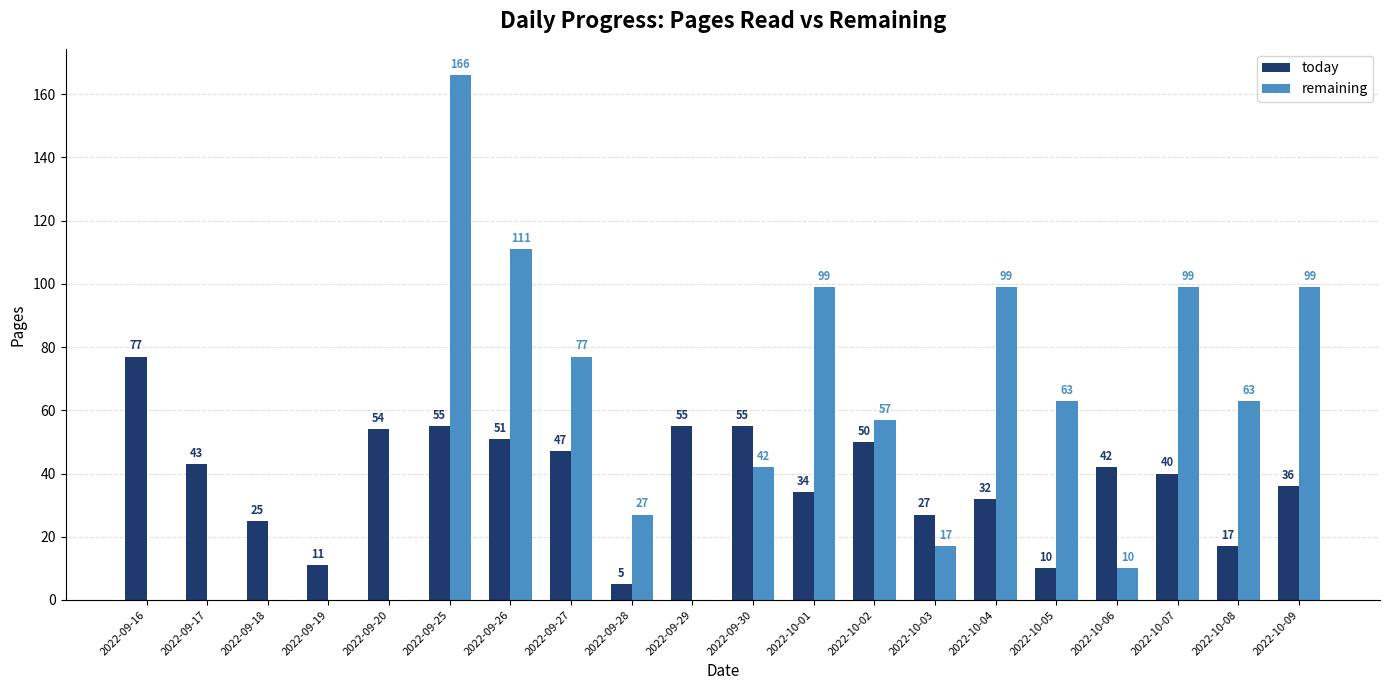

Which series changed the most between 2022-09-16 and 2022-10-07?

remaining